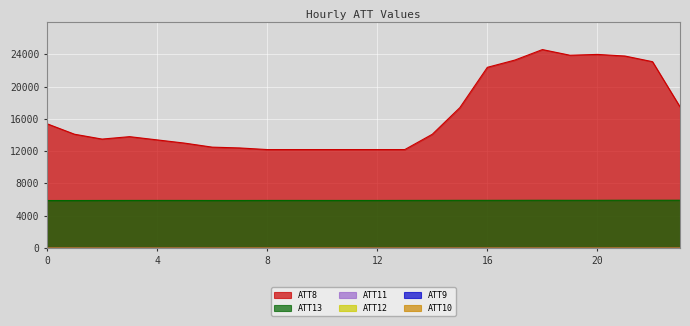

What is the value of the ATT9 point at the 3rd from the left?

22.4